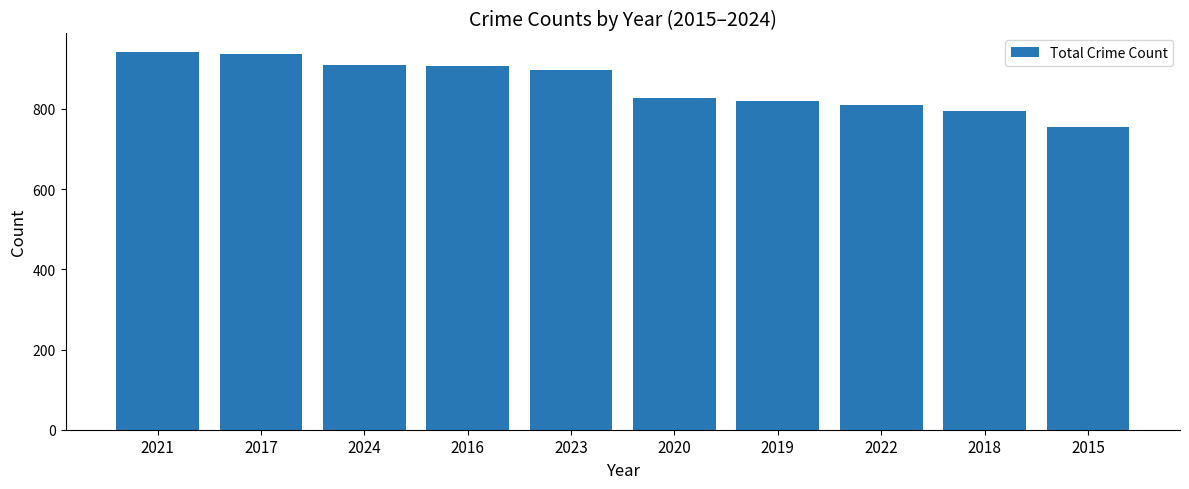

Which label corresponds to the smallest value in the chart?

2015